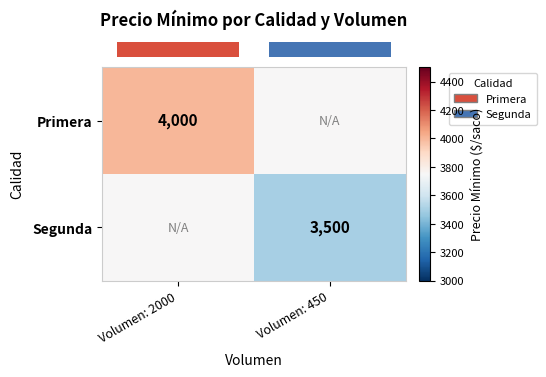

At which category is the sum across all series the highest?

Volumen: 2000